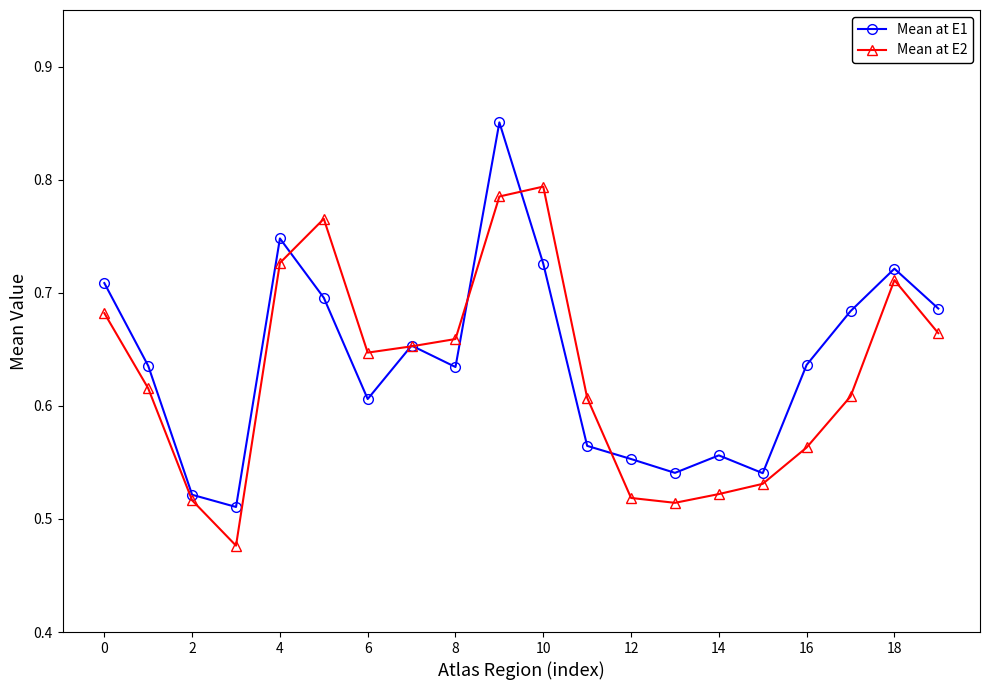

List the series in order of their overall mean, highest first.

Mean at E1, Mean at E2